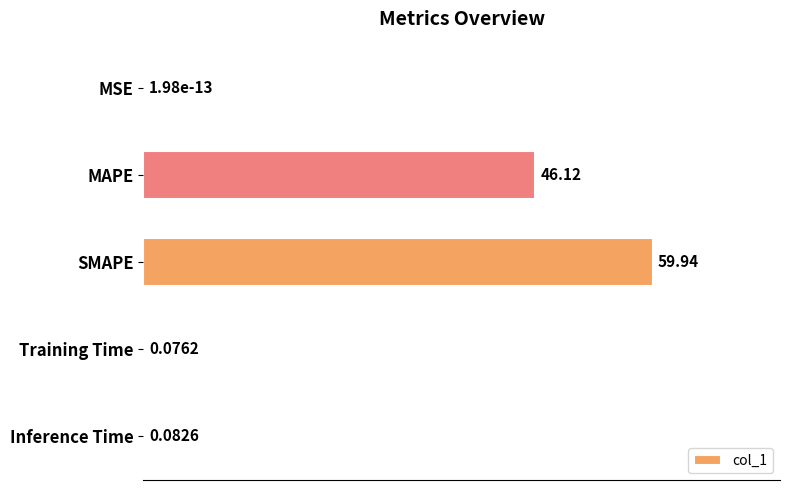

What is the ratio of the value at SMAPE to the value at MAPE?

1.3